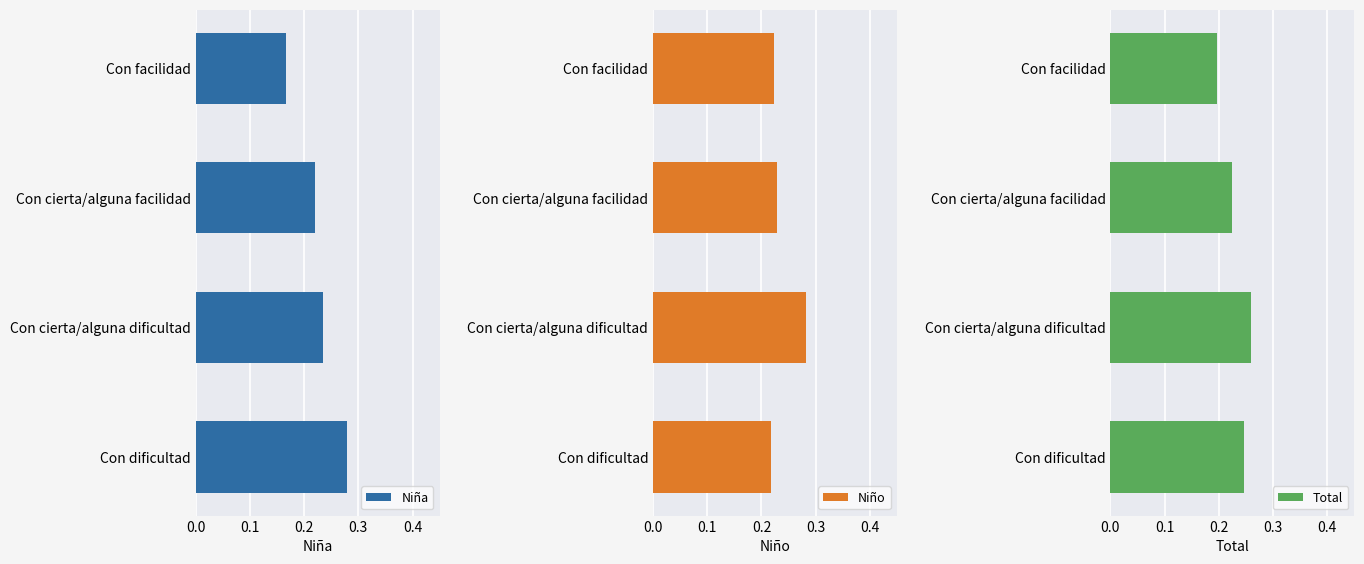

At how many categories does at least one series exceed 0?

4